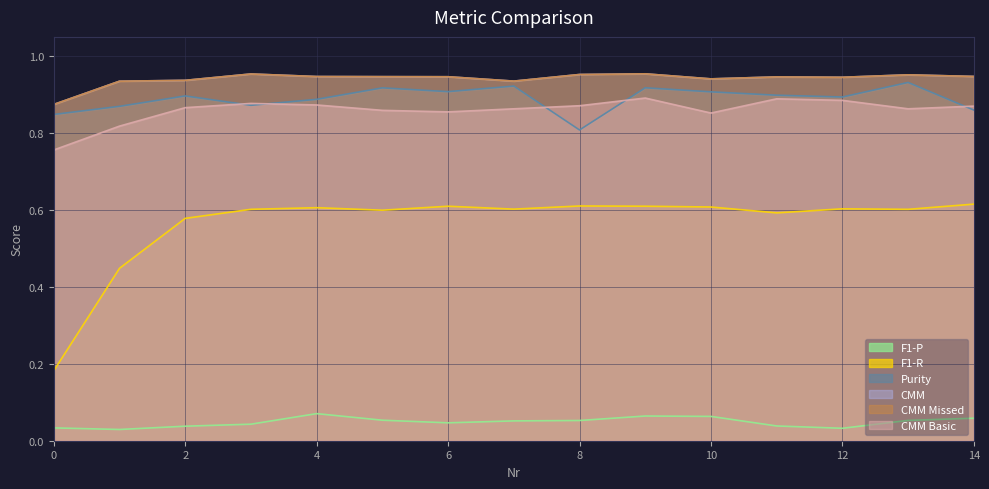

The value of CMM at 6 is 0.4. True or false?

False